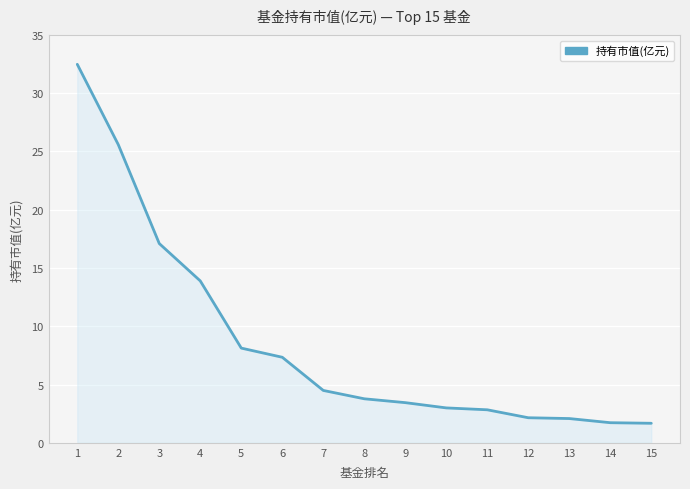

What is the smallest value displayed?

1.7